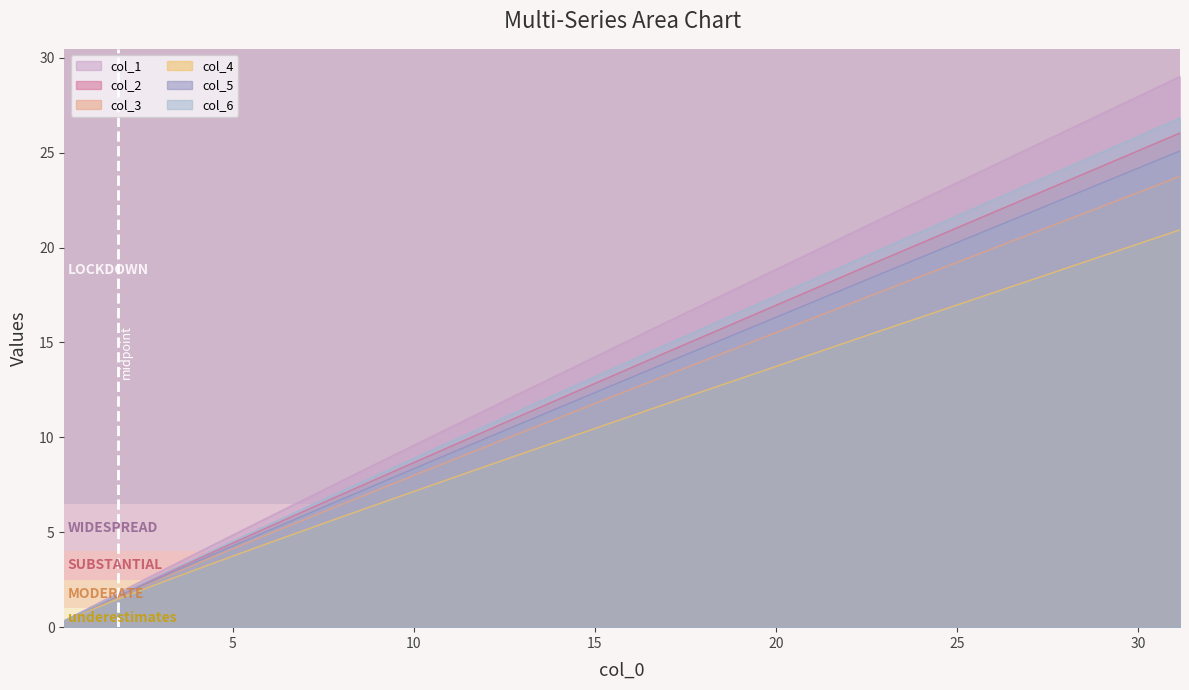

True or false: col_1 and col_5 intersect in this chart.

False